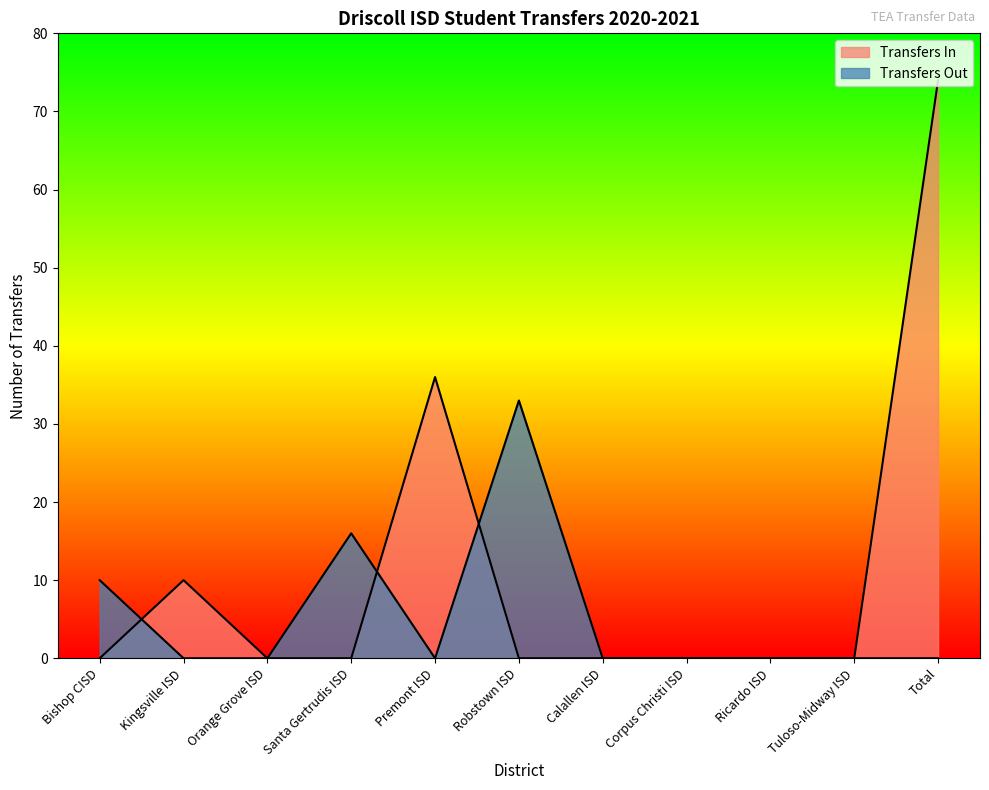

Where is Transfers Out nearest to the value 16?

Santa Gertrudis ISD